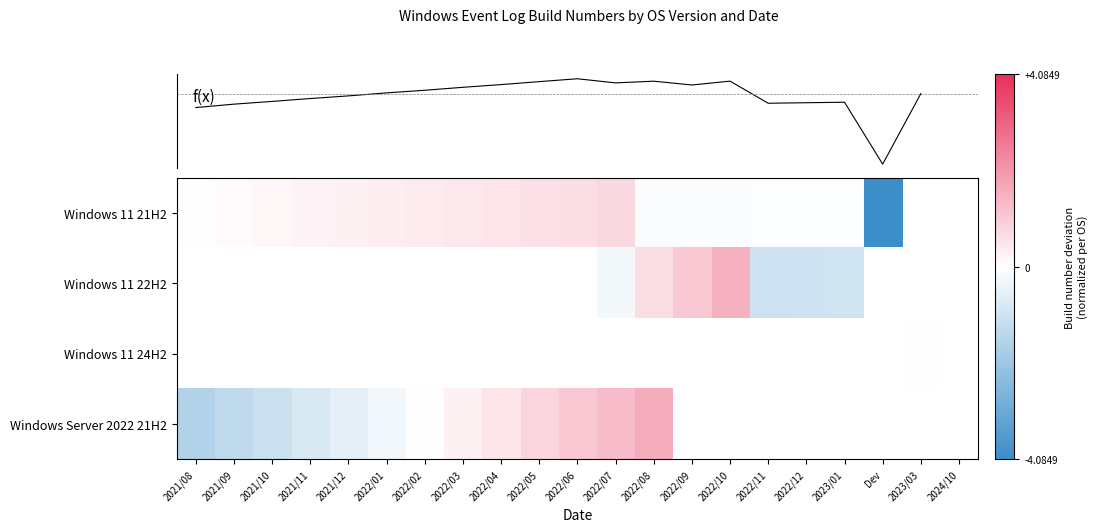

True or false: Windows 11 22H2 has a value of -0.7 at 2022/11.

False